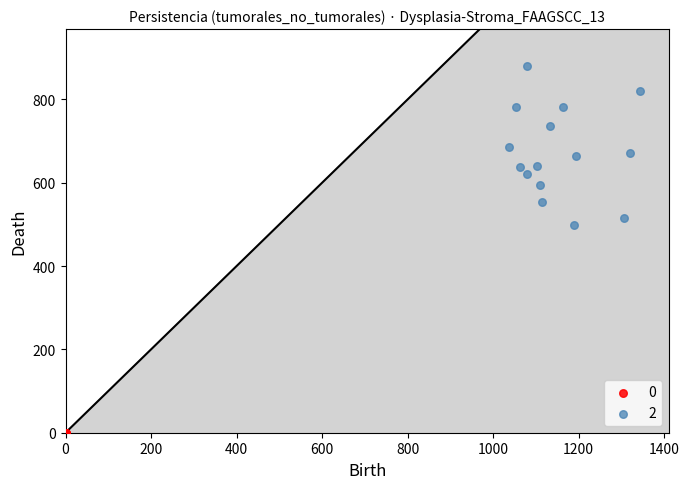

What are all the series names shown in the legend?

0, 2